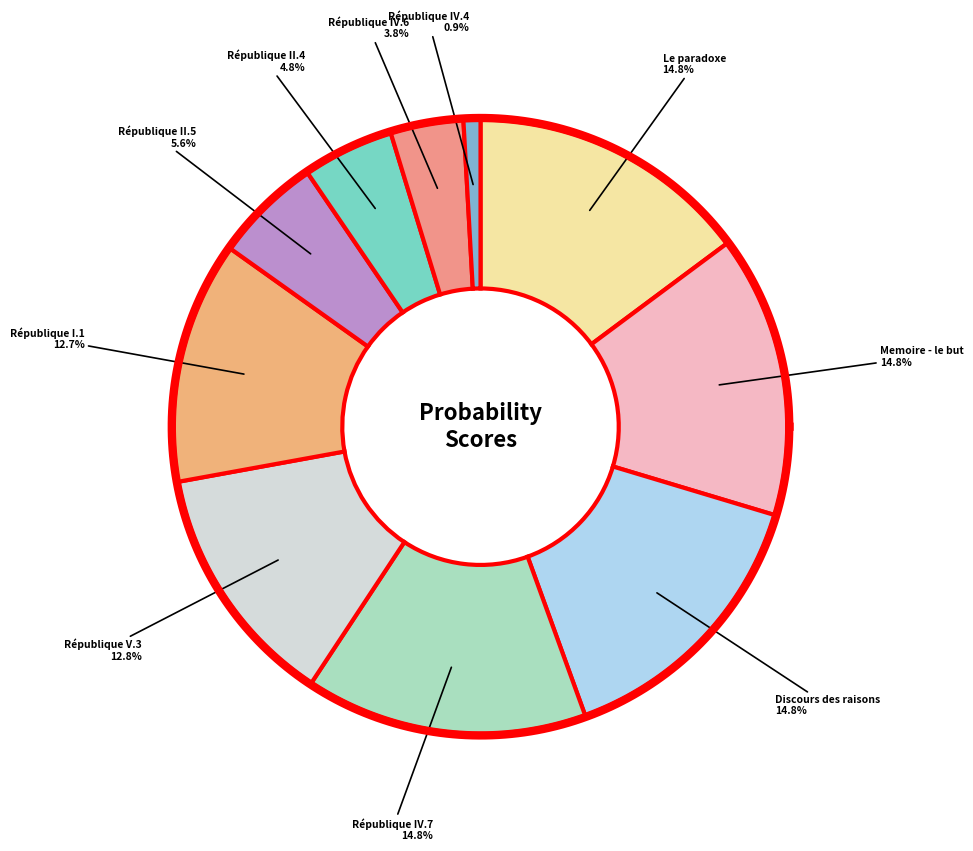

Which category has the smallest portion of the pie?

République IV.4